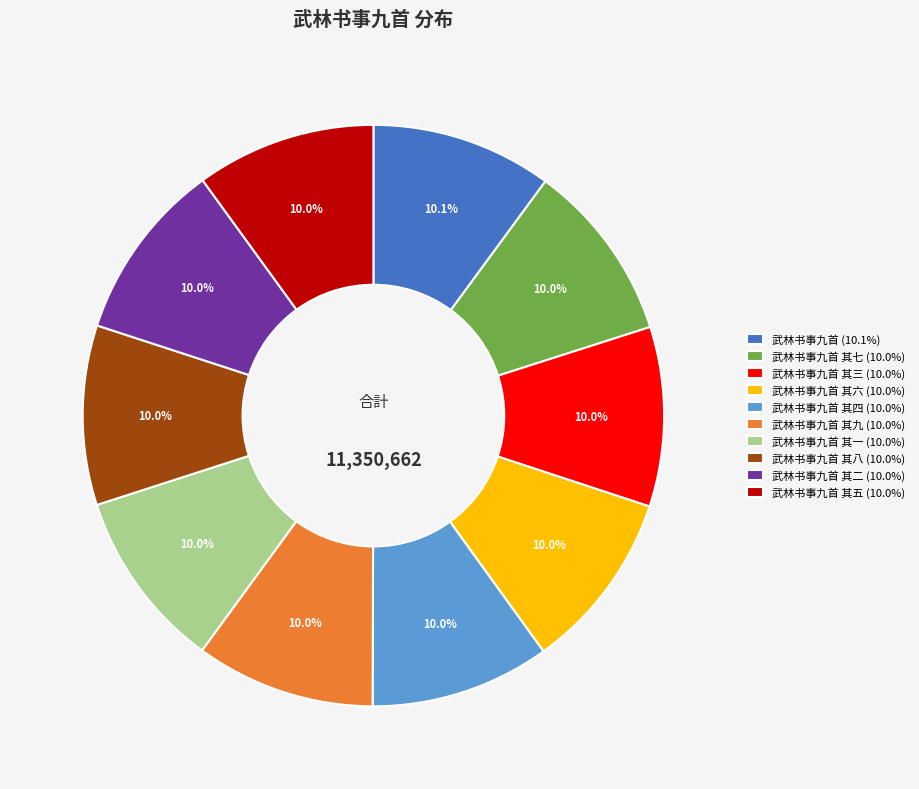

What percentage do 武林书事九首 其六 (10.0%) and 武林书事九首 其九 (10.0%) together represent?

20.0%